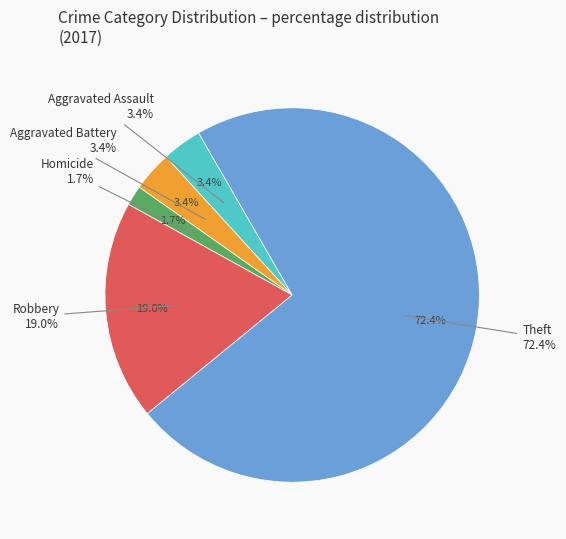

Is Theft the majority of the pie?

Yes